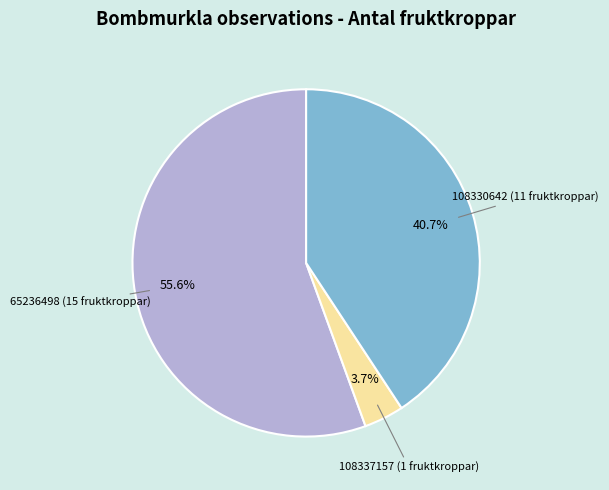

To the nearest percent, what portion does 108330642 (11 fruktkroppar) represent?

41%